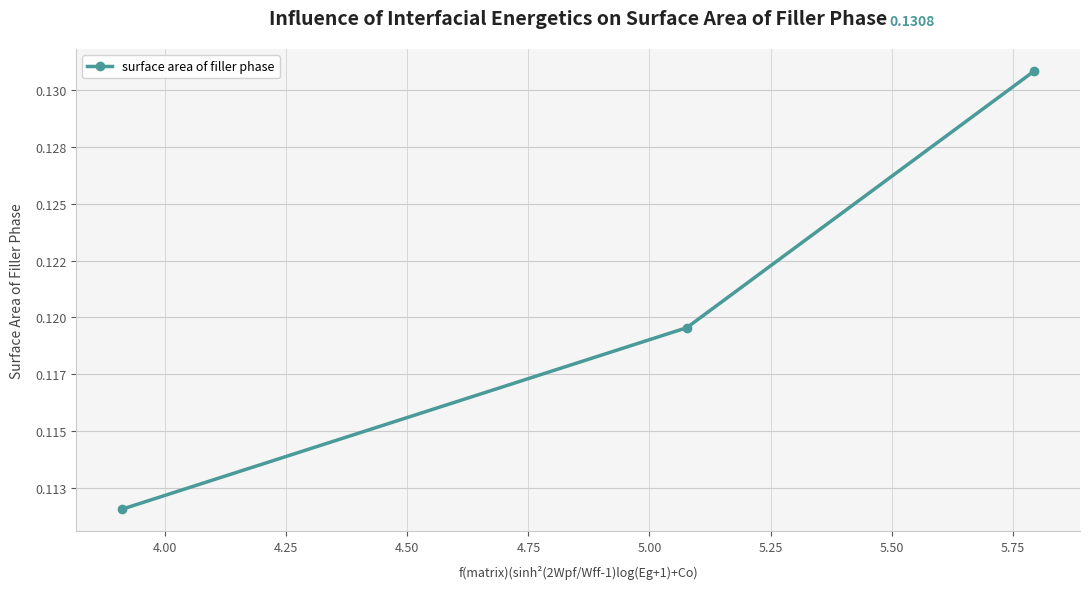

Does the chart have visible grid lines?

Yes